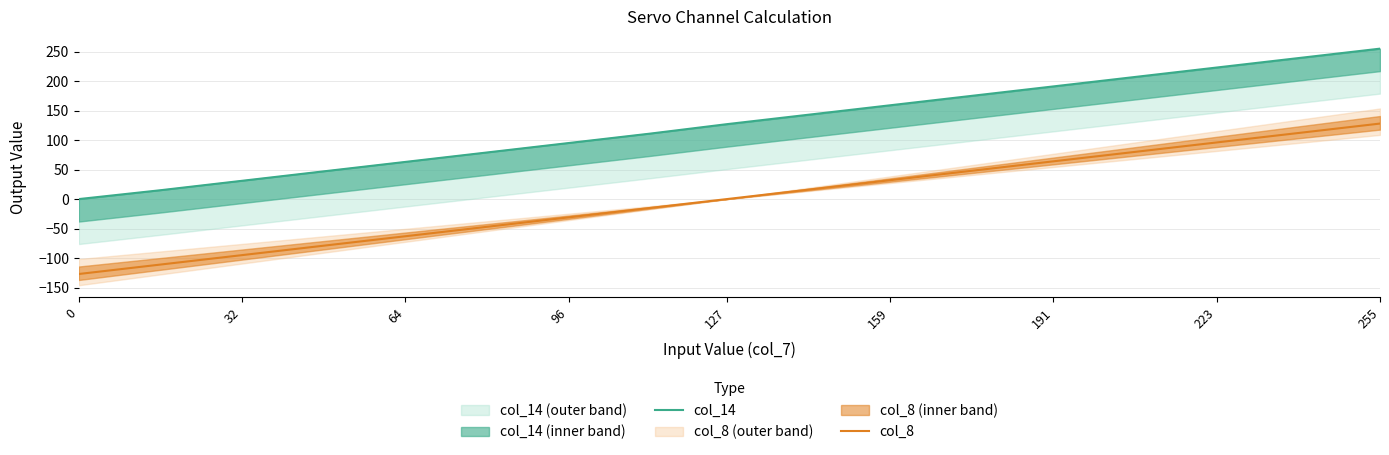

Which series has the widest spread of values?

col_14